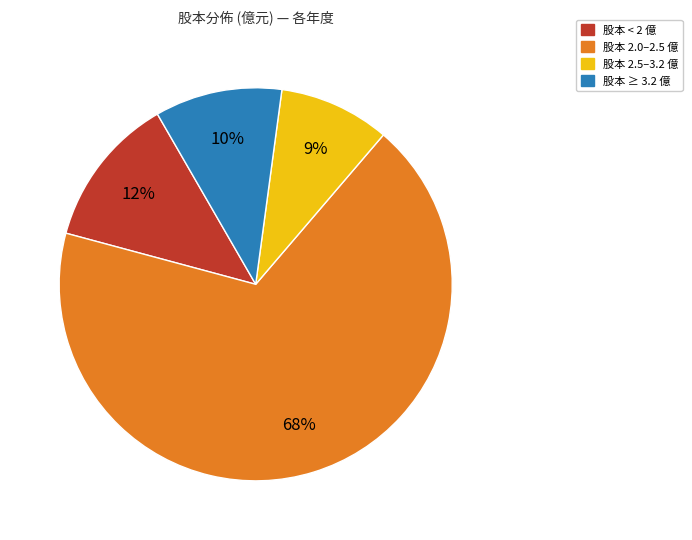

To the nearest percent, what is the average slice percentage?

25%